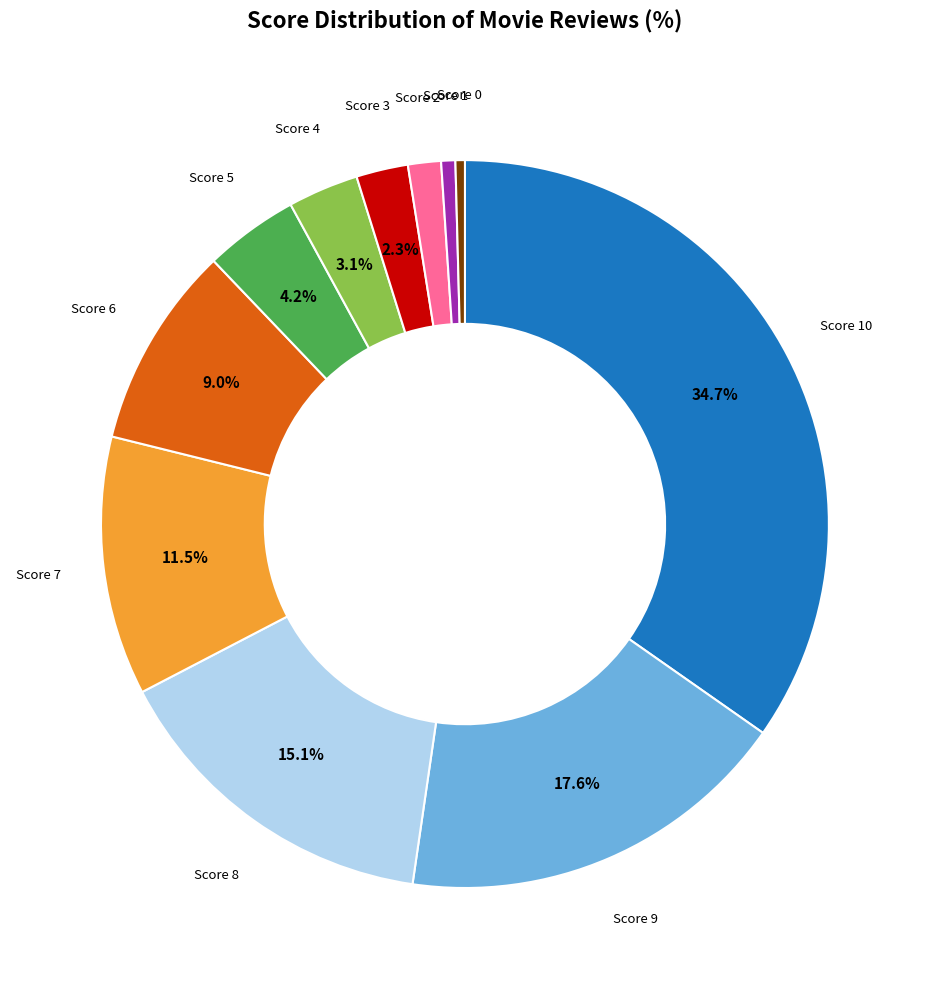

Which has a higher value, Score 9 or Score 5?

Score 9